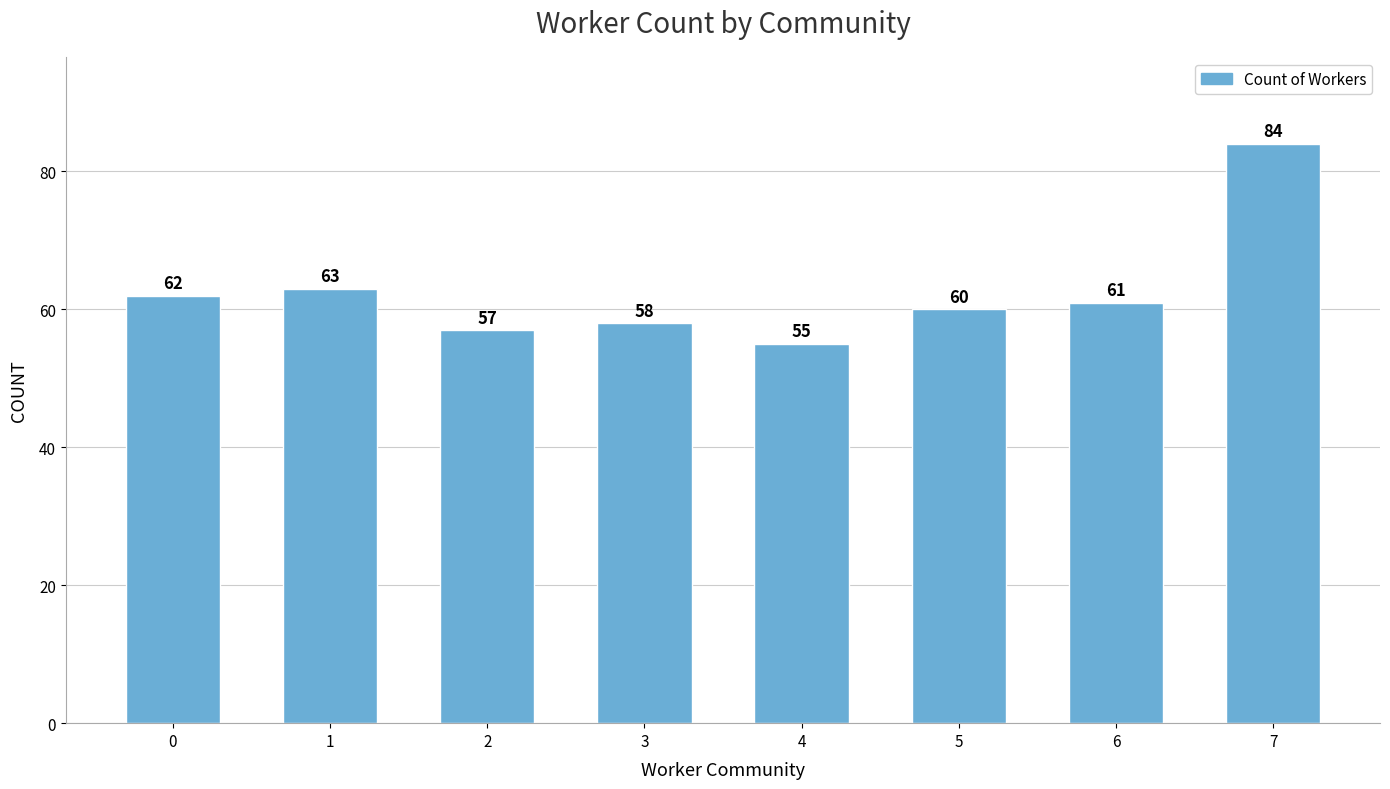

What is the ratio of the value at 5 to the value at 0?

1.0